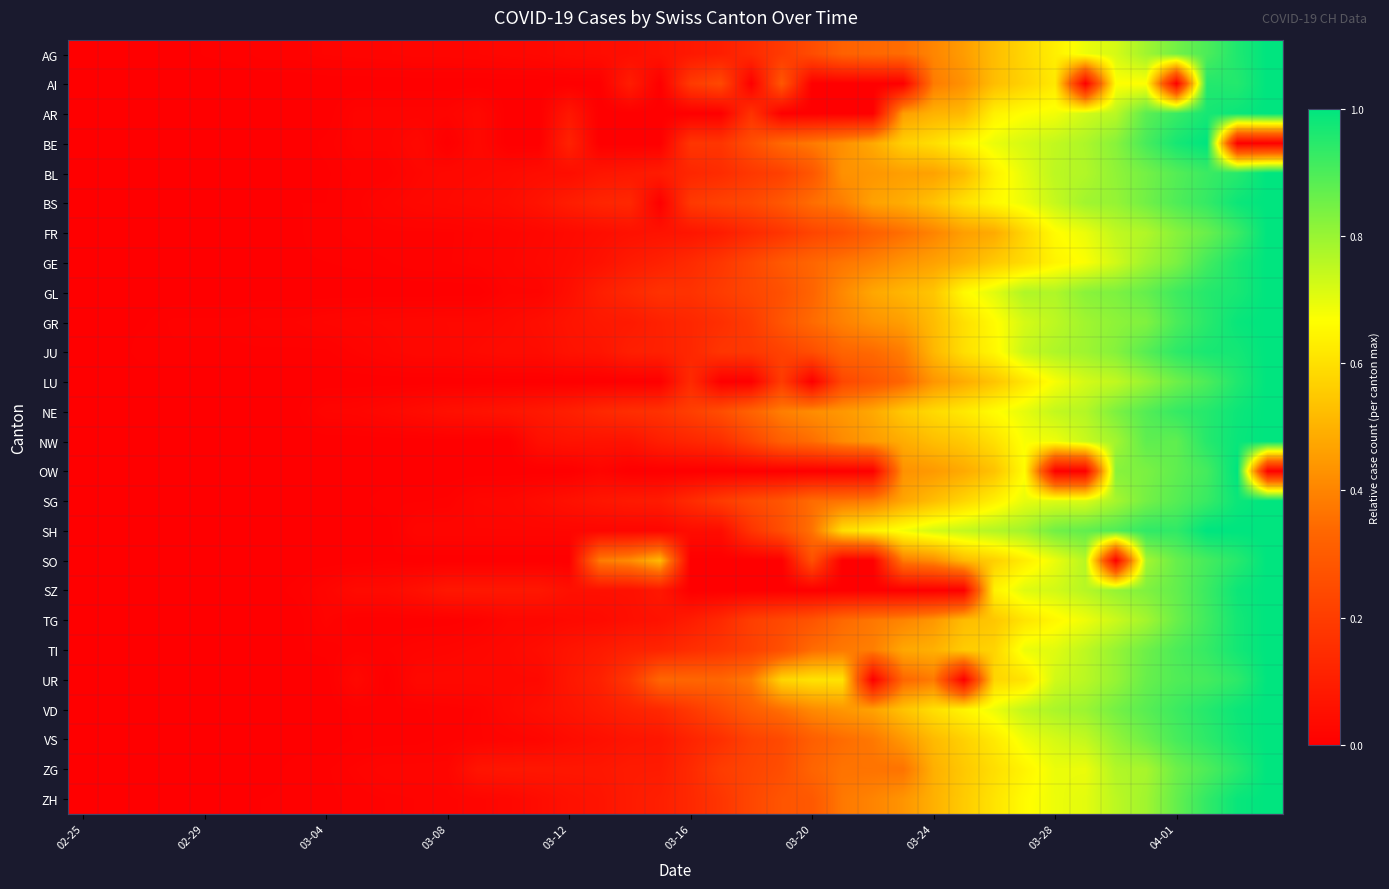

Reading right to left, what are all the values shown in this chart?

AG: 1.0	1.0	0.9	0.8	0.8	0.7	0.7	0.6	0.6	0.5	0.5	0.4	0.3	0.3	0.3	0.2	0.2	0.1	0.1	0.1	0.1	0.0	0.0	0.0	0.0	0.0	0.0	0.0	0.0	0.0	0.0	0.0	0.0	0.0	0.0	0.0	0.0	0.0	0.0	0.0
AI: 1.0	1.0	1.0	0.0	0.7	0.7	0.0	0.6	0.6	0.5	0.4	0.4	0.0	0.0	0.0	0.0	0.3	0.0	0.2	0.2	0.0	0.1	0.0	0.0	0.0	0.0	0.0	0.0	0.0	0.0	0.0	0.0	0.0	0.0	0.0	0.0	0.0	0.0	0.0	0.0
AR: 1.0	1.0	1.0	0.9	0.9	0.8	0.7	0.7	0.7	0.6	0.5	0.5	0.5	0.0	0.0	0.0	0.0	0.2	0.0	0.0	0.0	0.0	0.0	0.1	0.0	0.0	0.0	0.0	0.0	0.0	0.0	0.0	0.0	0.0	0.0	0.0	0.0	0.0	0.0	0.0
BE: 0.0	0.0	1.0	1.0	0.9	0.8	0.8	0.7	0.7	0.7	0.6	0.6	0.6	0.5	0.4	0.4	0.3	0.3	0.2	0.2	0.0	0.0	0.0	0.1	0.0	0.0	0.0	0.0	0.0	0.0	0.0	0.0	0.0	0.0	0.0	0.0	0.0	0.0	0.0	0.0
BL: 1.0	0.9	0.9	0.9	0.8	0.8	0.8	0.8	0.7	0.6	0.5	0.5	0.5	0.4	0.4	0.3	0.2	0.2	0.1	0.1	0.1	0.1	0.1	0.0	0.0	0.0	0.0	0.0	0.0	0.0	0.0	0.0	0.0	0.0	0.0	0.0	0.0	0.0	0.0	0.0
BS: 1.0	1.0	0.9	0.9	0.9	0.8	0.8	0.7	0.7	0.7	0.6	0.5	0.5	0.5	0.4	0.4	0.3	0.2	0.2	0.2	0.0	0.1	0.1	0.1	0.1	0.0	0.0	0.0	0.0	0.0	0.0	0.0	0.0	0.0	0.0	0.0	0.0	0.0	0.0	0.0
FR: 1.0	0.9	0.9	0.8	0.8	0.7	0.7	0.7	0.6	0.5	0.5	0.4	0.4	0.3	0.3	0.2	0.2	0.1	0.1	0.1	0.1	0.1	0.0	0.0	0.0	0.0	0.0	0.0	0.0	0.0	0.0	0.0	0.0	0.0	0.0	0.0	0.0	0.0	0.0	0.0
GE: 1.0	1.0	0.9	0.8	0.8	0.7	0.7	0.6	0.6	0.6	0.5	0.5	0.4	0.4	0.4	0.3	0.3	0.2	0.2	0.1	0.1	0.1	0.1	0.0	0.0	0.0	0.0	0.0	0.0	0.0	0.0	0.0	0.0	0.0	0.0	0.0	0.0	0.0	0.0	0.0
GL: 1.0	1.0	1.0	0.9	0.9	0.8	0.8	0.8	0.8	0.7	0.7	0.5	0.5	0.5	0.4	0.3	0.3	0.2	0.2	0.2	0.2	0.1	0.1	0.0	0.0	0.0	0.0	0.0	0.0	0.0	0.0	0.0	0.0	0.0	0.0	0.0	0.0	0.0	0.0	0.0
GR: 1.0	1.0	0.9	0.9	0.8	0.8	0.8	0.8	0.7	0.7	0.6	0.5	0.5	0.4	0.4	0.3	0.3	0.2	0.2	0.1	0.1	0.1	0.1	0.1	0.0	0.0	0.0	0.0	0.0	0.0	0.0	0.0	0.0	0.0	0.0	0.0	0.0	0.0	0.0	0.0
JU: 1.0	1.0	1.0	0.9	0.9	0.8	0.8	0.8	0.7	0.7	0.6	0.5	0.4	0.3	0.3	0.3	0.2	0.2	0.2	0.1	0.1	0.1	0.1	0.1	0.0	0.0	0.0	0.0	0.0	0.0	0.0	0.0	0.0	0.0	0.0	0.0	0.0	0.0	0.0	0.0
LU: 1.0	1.0	0.9	0.9	0.8	0.7	0.7	0.7	0.6	0.5	0.5	0.4	0.3	0.3	0.2	0.0	0.2	0.0	0.0	0.1	0.0	0.0	0.0	0.0	0.0	0.0	0.0	0.0	0.0	0.0	0.0	0.0	0.0	0.0	0.0	0.0	0.0	0.0	0.0	0.0
NE: 1.0	1.0	1.0	0.9	0.9	0.8	0.8	0.7	0.7	0.7	0.6	0.6	0.5	0.5	0.4	0.4	0.4	0.3	0.3	0.2	0.2	0.2	0.1	0.1	0.1	0.1	0.1	0.1	0.0	0.0	0.0	0.0	0.0	0.0	0.0	0.0	0.0	0.0	0.0	0.0
NW: 1.0	1.0	0.9	0.9	0.9	0.8	0.7	0.7	0.7	0.6	0.6	0.5	0.5	0.5	0.4	0.3	0.3	0.2	0.1	0.1	0.1	0.1	0.1	0.1	0.1	0.0	0.0	0.0	0.0	0.0	0.0	0.0	0.0	0.0	0.0	0.0	0.0	0.0	0.0	0.0
OW: 0.0	1.0	0.9	0.9	0.8	0.8	0.0	0.0	0.7	0.5	0.5	0.4	0.4	0.0	0.0	0.0	0.0	0.0	0.0	0.0	0.0	0.0	0.0	0.0	0.0	0.0	0.0	0.0	0.0	0.0	0.0	0.0	0.0	0.0	0.0	0.0	0.0	0.0	0.0	0.0
SG: 1.0	1.0	0.9	0.9	0.8	0.8	0.7	0.7	0.7	0.6	0.6	0.5	0.5	0.4	0.4	0.3	0.3	0.2	0.2	0.1	0.1	0.1	0.1	0.1	0.0	0.0	0.0	0.0	0.0	0.0	0.0	0.0	0.0	0.0	0.0	0.0	0.0	0.0	0.0	0.0
SH: 1.0	1.0	1.0	0.9	0.9	0.9	0.9	0.9	0.8	0.8	0.7	0.7	0.7	0.6	0.6	0.4	0.3	0.2	0.0	0.0	0.0	0.0	0.0	0.0	0.0	0.0	0.0	0.0	0.0	0.0	0.0	0.0	0.0	0.0	0.0	0.0	0.0	0.0	0.0	0.0
SO: 1.0	0.9	0.9	0.9	0.8	0.0	0.8	0.7	0.6	0.6	0.5	0.4	0.4	0.0	0.0	0.3	0.0	0.0	0.0	0.0	0.5	0.4	0.4	0.0	0.0	0.0	0.0	0.0	0.0	0.0	0.0	0.0	0.0	0.0	0.0	0.0	0.0	0.0	0.0	0.0
SZ: 1.0	1.0	0.9	0.9	0.8	0.8	0.8	0.7	0.7	0.6	0.0	0.0	0.0	0.0	0.0	0.0	0.0	0.0	0.0	0.0	0.1	0.1	0.1	0.1	0.1	0.1	0.1	0.1	0.1	0.0	0.0	0.0	0.0	0.0	0.0	0.0	0.0	0.0	0.0	0.0
TG: 1.0	1.0	0.9	0.9	0.8	0.7	0.7	0.7	0.6	0.5	0.5	0.4	0.4	0.4	0.3	0.3	0.2	0.2	0.1	0.1	0.1	0.1	0.0	0.0	0.0	0.0	0.0	0.0	0.0	0.0	0.0	0.0	0.0	0.0	0.0	0.0	0.0	0.0	0.0	0.0
TI: 1.0	1.0	0.9	0.9	0.9	0.8	0.8	0.7	0.7	0.6	0.6	0.5	0.5	0.4	0.4	0.3	0.3	0.2	0.2	0.2	0.1	0.1	0.1	0.1	0.0	0.0	0.0	0.0	0.0	0.0	0.0	0.0	0.0	0.0	0.0	0.0	0.0	0.0	0.0	0.0
UR: 1.0	0.9	0.9	0.9	0.9	0.8	0.8	0.7	0.6	0.6	0.0	0.4	0.3	0.0	0.6	0.6	0.6	0.4	0.3	0.3	0.3	0.2	0.1	0.1	0.0	0.0	0.0	0.0	0.0	0.0	0.0	0.0	0.0	0.0	0.0	0.0	0.0	0.0	0.0	0.0
VD: 1.0	1.0	1.0	0.9	0.9	0.8	0.8	0.8	0.7	0.7	0.6	0.6	0.5	0.5	0.4	0.4	0.4	0.3	0.2	0.2	0.1	0.1	0.1	0.1	0.0	0.0	0.0	0.0	0.0	0.0	0.0	0.0	0.0	0.0	0.0	0.0	0.0	0.0	0.0	0.0
VS: 1.0	1.0	0.9	0.9	0.9	0.8	0.7	0.7	0.7	0.6	0.6	0.5	0.4	0.4	0.3	0.3	0.2	0.2	0.2	0.1	0.1	0.1	0.1	0.0	0.0	0.0	0.0	0.0	0.0	0.0	0.0	0.0	0.0	0.0	0.0	0.0	0.0	0.0	0.0	0.0
ZG: 1.0	0.9	0.9	0.9	0.8	0.8	0.7	0.7	0.6	0.6	0.5	0.5	0.4	0.4	0.4	0.3	0.3	0.2	0.2	0.1	0.1	0.1	0.1	0.1	0.1	0.1	0.1	0.0	0.0	0.0	0.0	0.0	0.0	0.0	0.0	0.0	0.0	0.0	0.0	0.0
ZH: 1.0	1.0	0.9	0.9	0.8	0.8	0.7	0.7	0.7	0.6	0.6	0.5	0.4	0.4	0.4	0.3	0.3	0.2	0.2	0.1	0.1	0.1	0.1	0.1	0.0	0.0	0.0	0.0	0.0	0.0	0.0	0.0	0.0	0.0	0.0	0.0	0.0	0.0	0.0	0.0